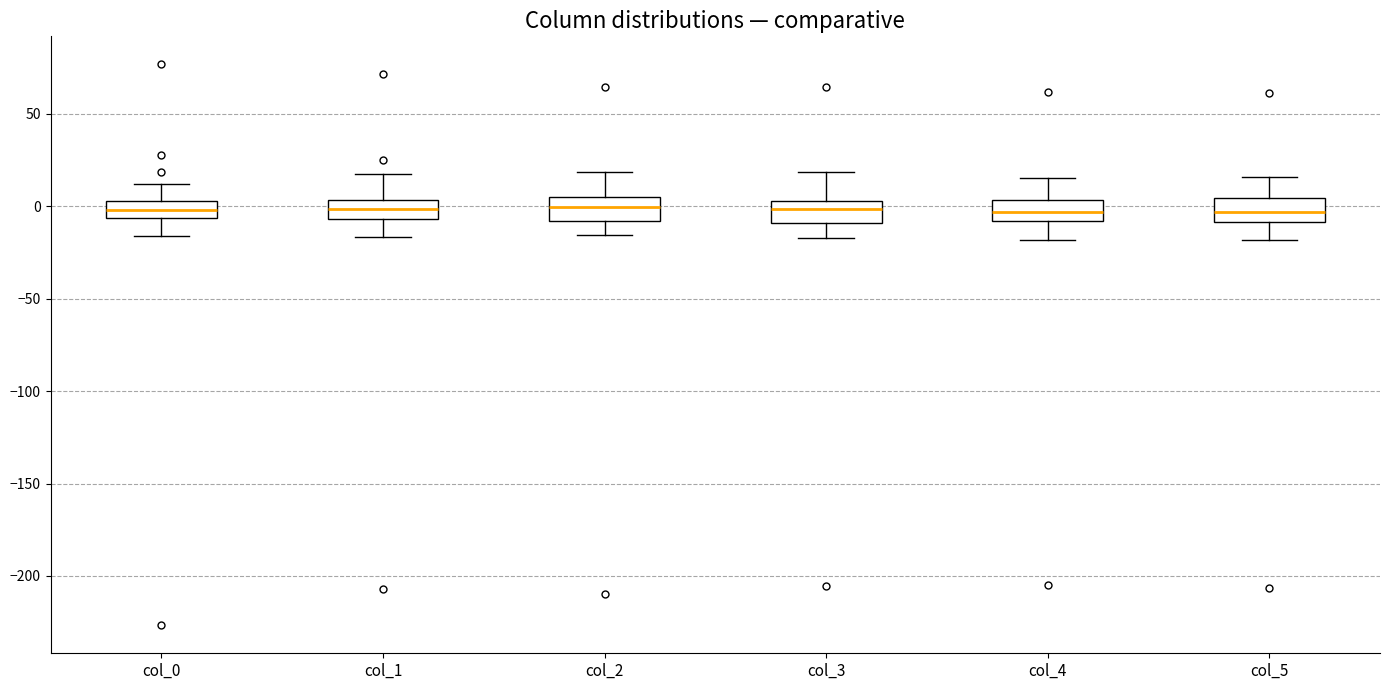

Reading left to right, read every box against the y-axis: the position of its median line, the range the box covers, and the ends of its whiskers. The values are not printed on the chart, so give them approximately, as read against the axis.

col_0: median 0, box -5 to 5, whiskers -15 to 10
col_1: median 0, box -5 to 5, whiskers -15 to 15
col_2: median 0, box -10 to 5, whiskers -15 to 20
col_3: median 0, box -10 to 5, whiskers -15 to 20
col_4: median -5, box -10 to 5, whiskers -20 to 15
col_5: median -5, box -10 to 5, whiskers -20 to 15